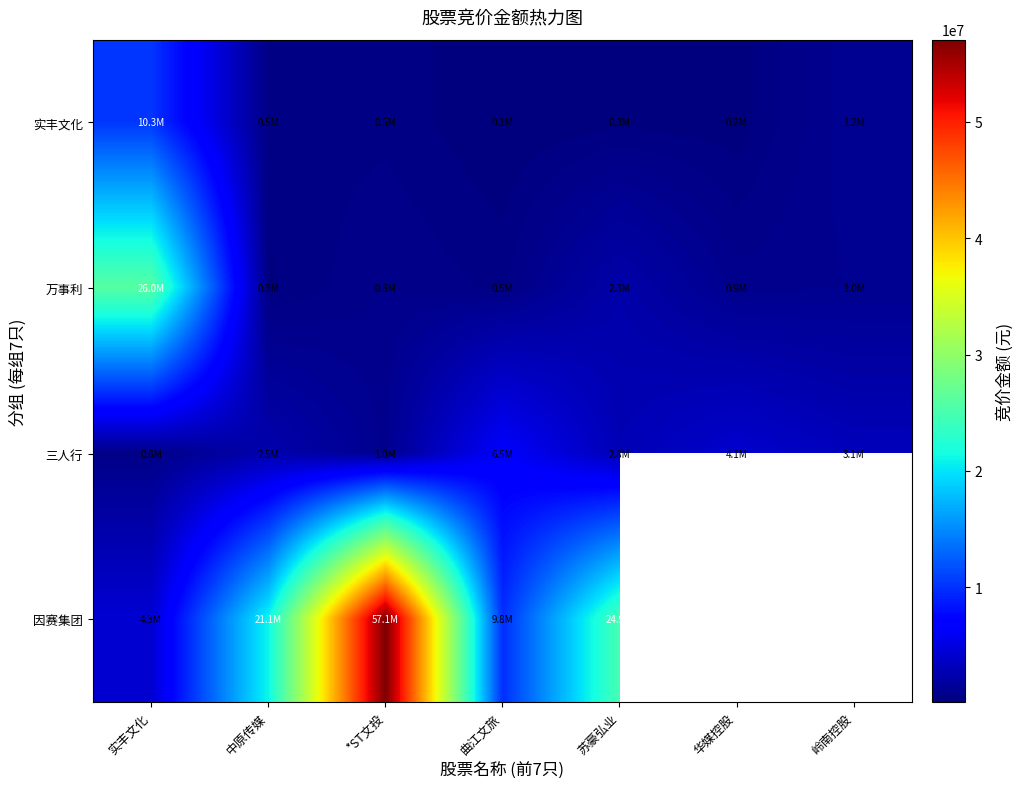

What is the sum of the 三人行 values at *ST文投 and 华媒控股?

5066890.0